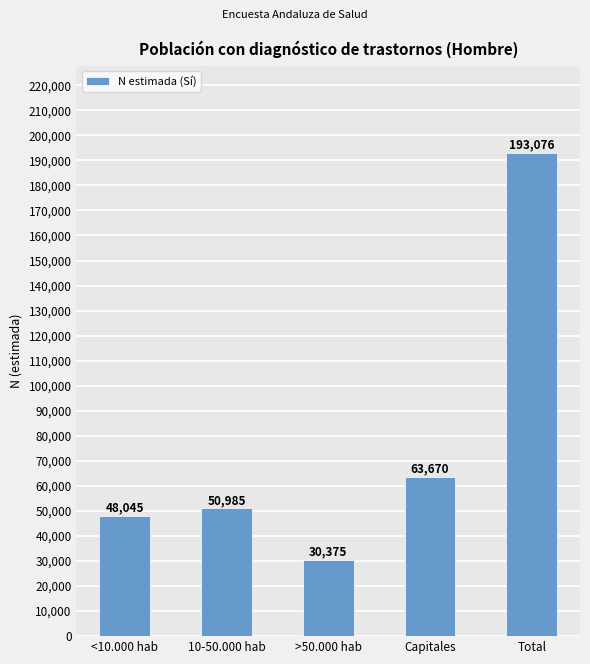

How many bars are there in total?

5